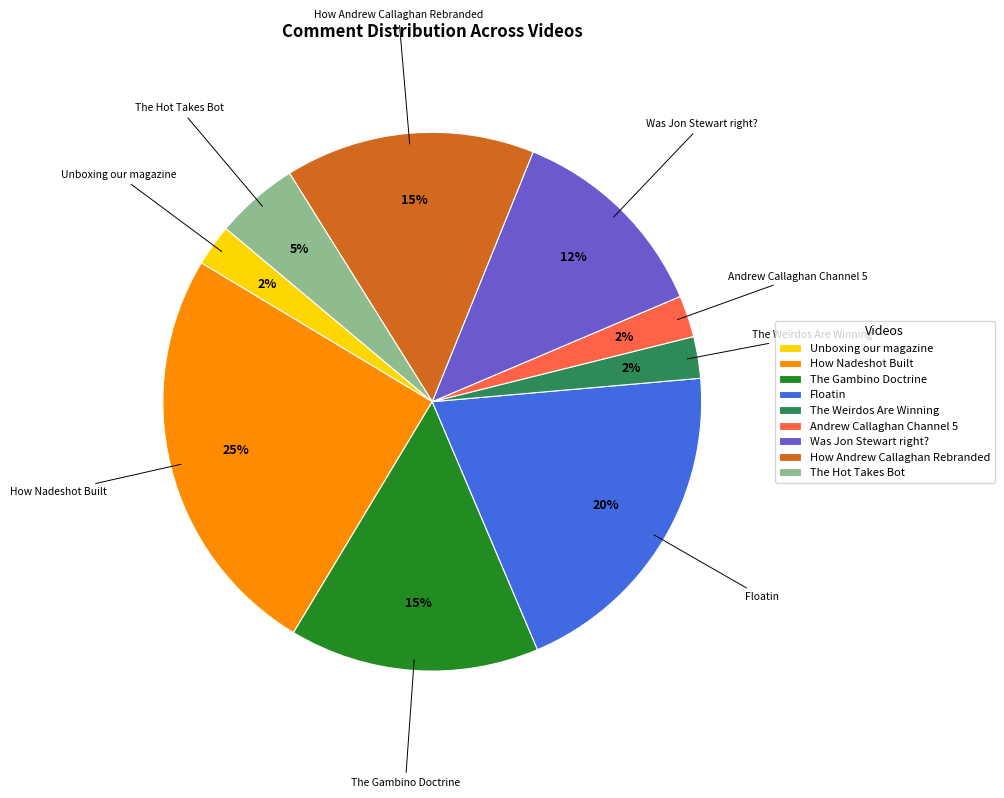

Count the number of slices in the pie.

9